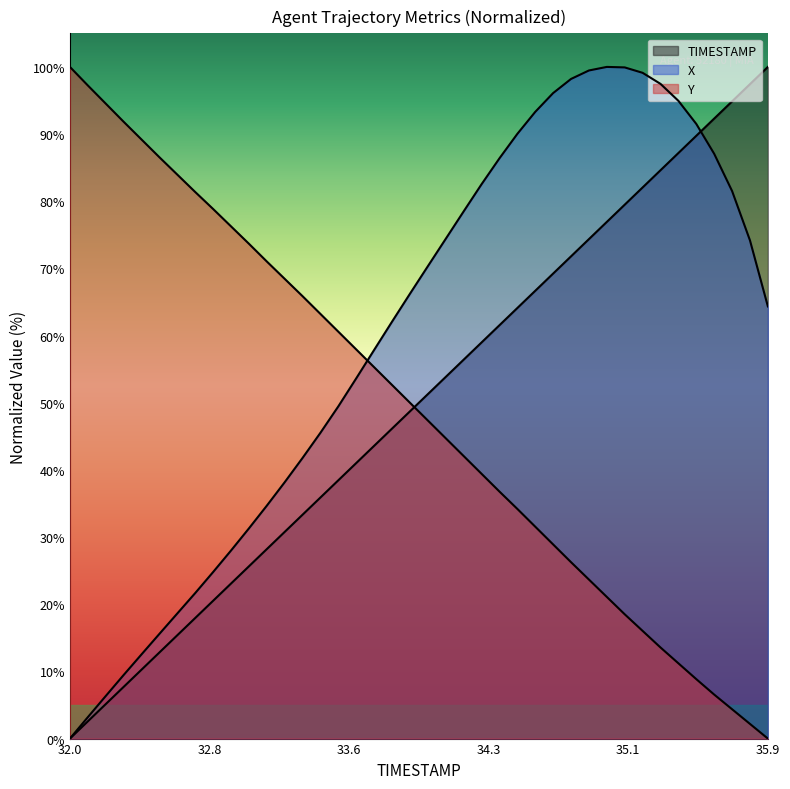

How many lines are shown in the chart?

3